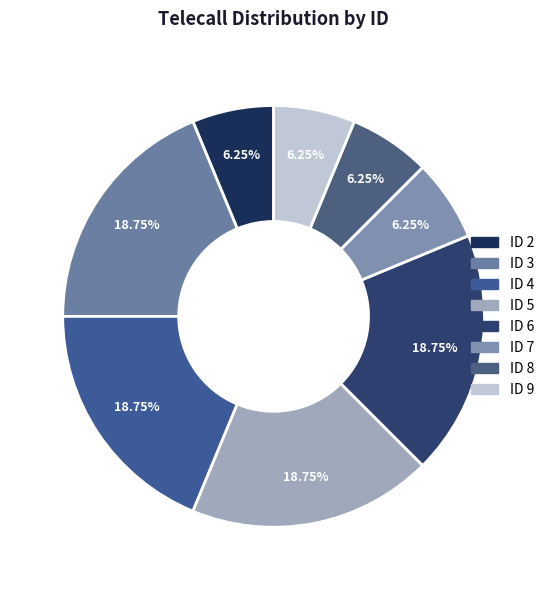

How many segments does this pie chart have?

8